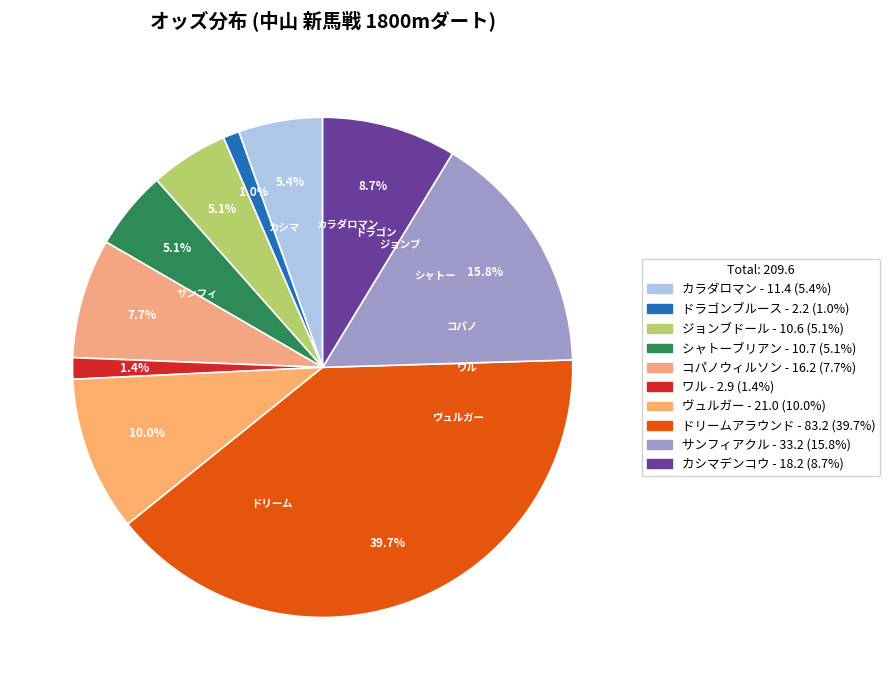

What is the largest slice in the pie chart?

ドリームアラウンド